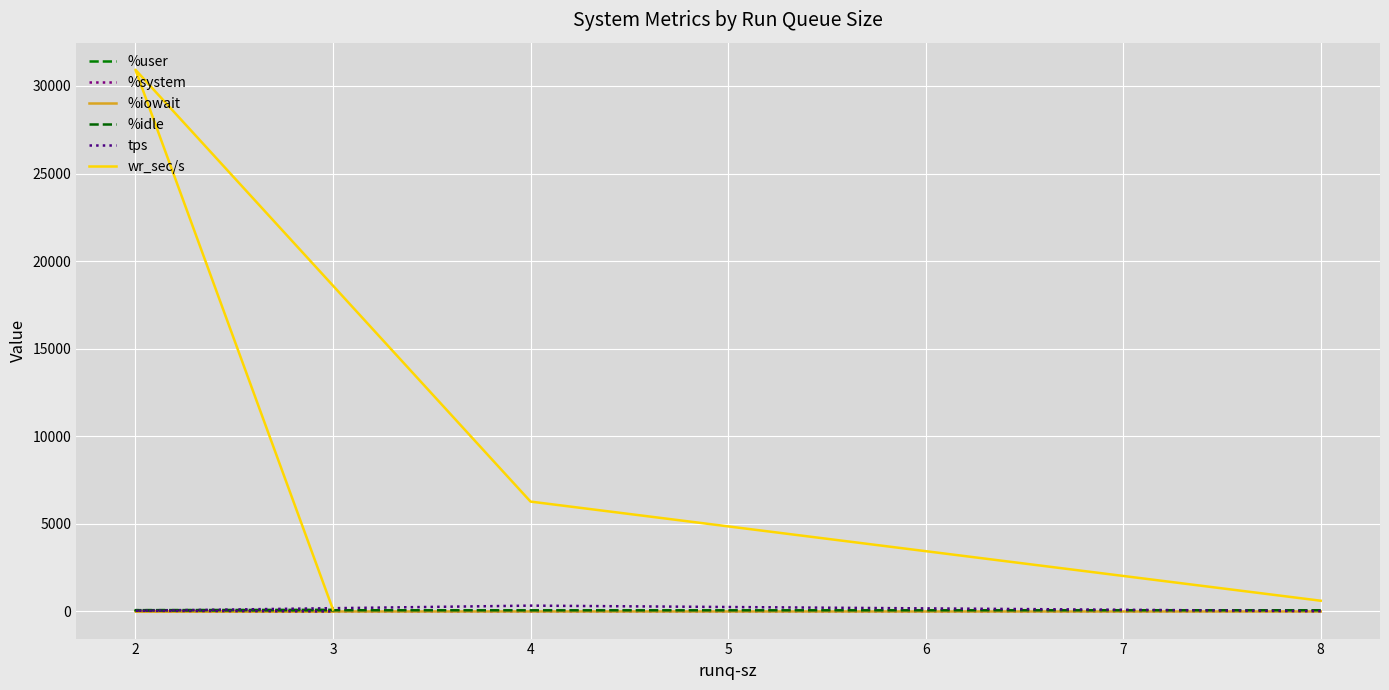

In %user, how many points are higher than both neighbors (excluding endpoints)?

1